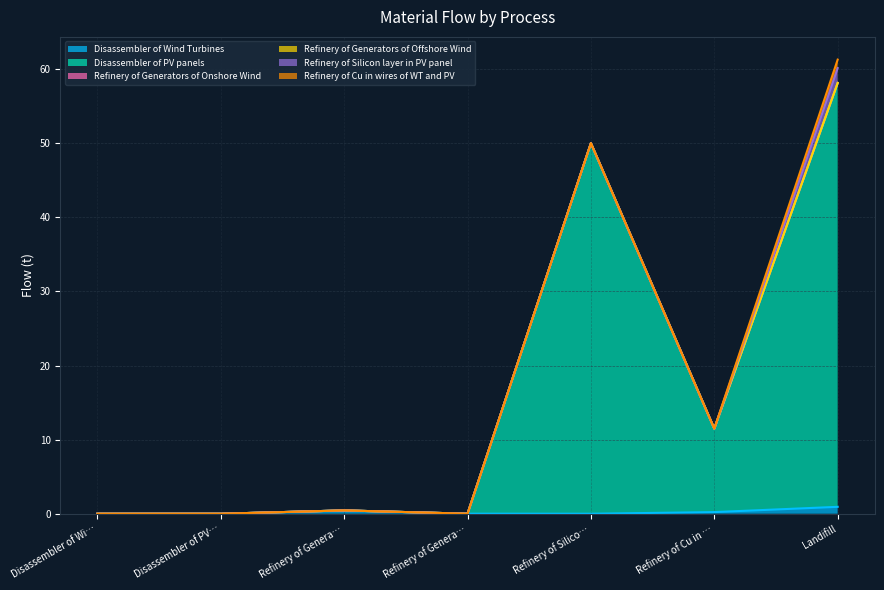

Reading left to right, list all the values displayed in this chart.

Disassembler of Wind Turbines: 0.0	0.0	0.4	0.0	0.0	0.2	0.9
Disassembler of PV panels: 0.0	0.0	0.0	0.0	50.0	11.3	57.2
Refinery of Generators of Onshore Wind: 0.0	0.0	0.0	0.0	0.0	0.0	0.0
Refinery of Generators of Offshore Wind: 0.0	0.0	0.0	0.0	0.0	0.0	0.0
Refinery of Silicon layer in PV panel: 0.0	0.0	0.0	0.0	0.0	0.0	2.0
Refinery of Cu in wires of WT and PV: 0.0	0.0	0.0	0.0	0.0	0.0	1.1